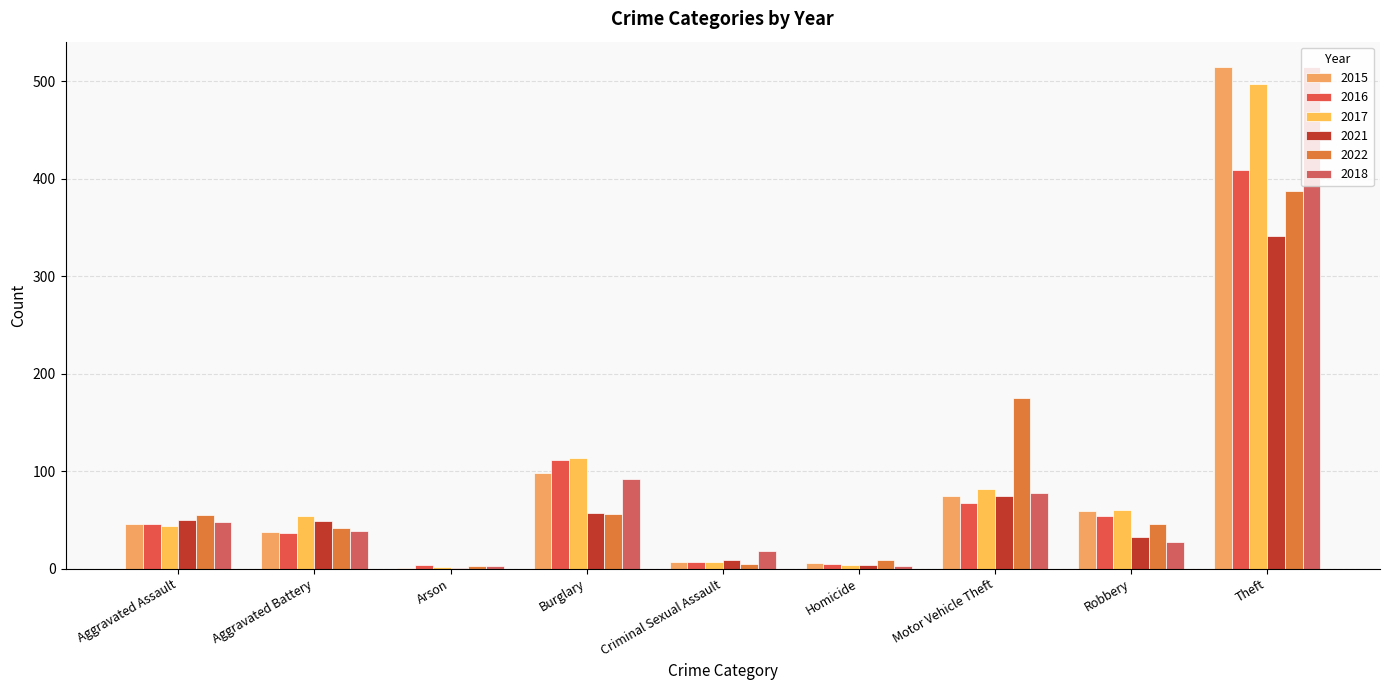

Are the bars horizontal?

No